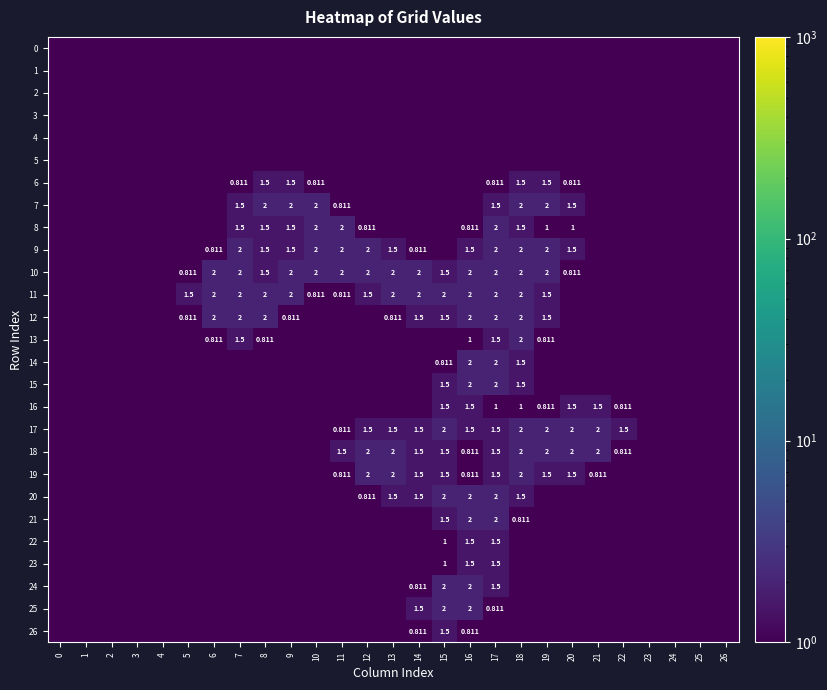

At 20, list the series in order from largest to smallest.

17, 18, 7, 9, 16, 19, 8, 6, 10, 0, 1, 2, 3, 4, 5, 11, 12, 13, 14, 15, 20, 21, 22, 23, 24, 25, 26